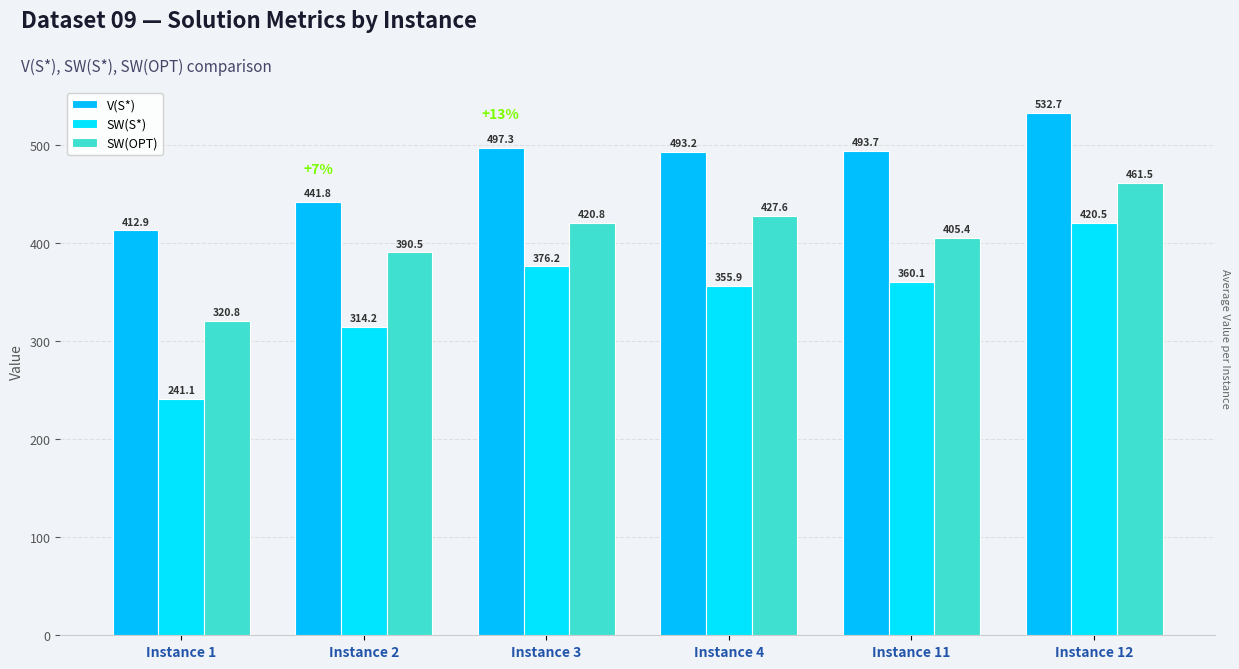

What is the greatest value displayed?

532.7